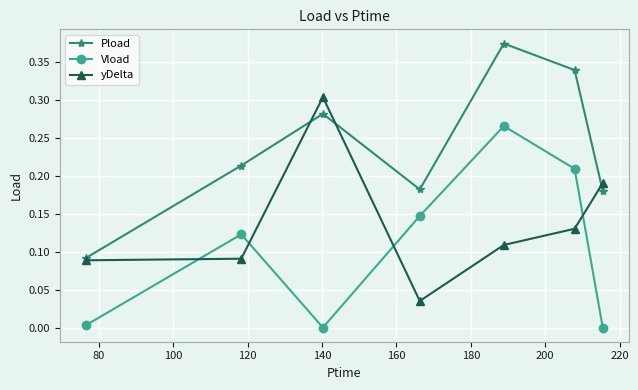

Is this an area chart (filled region under the line)?

No